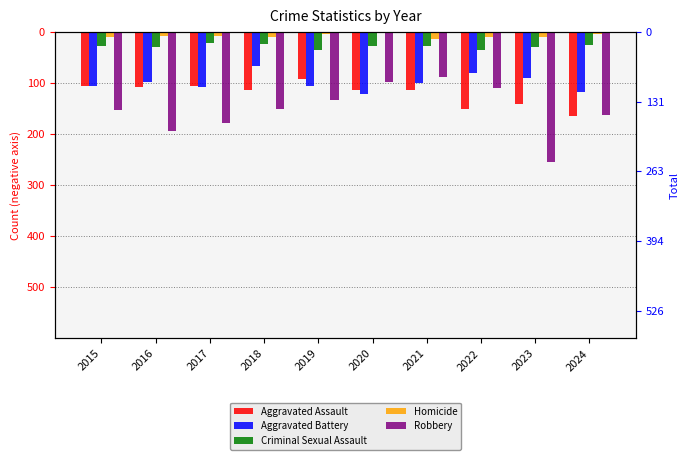

Between 2023 and 2024, which series saw the biggest shift?

Robbery